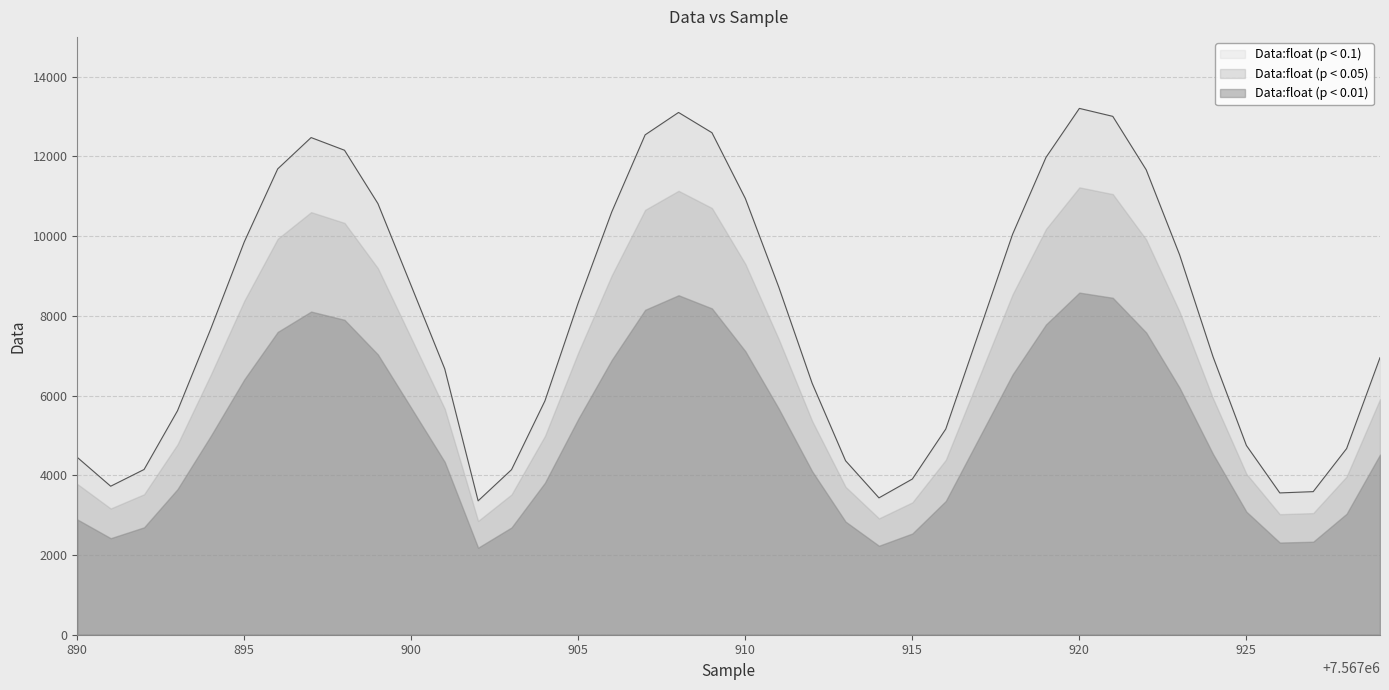

Which series has the widest spread of values?

Data:float (p < 0.1)